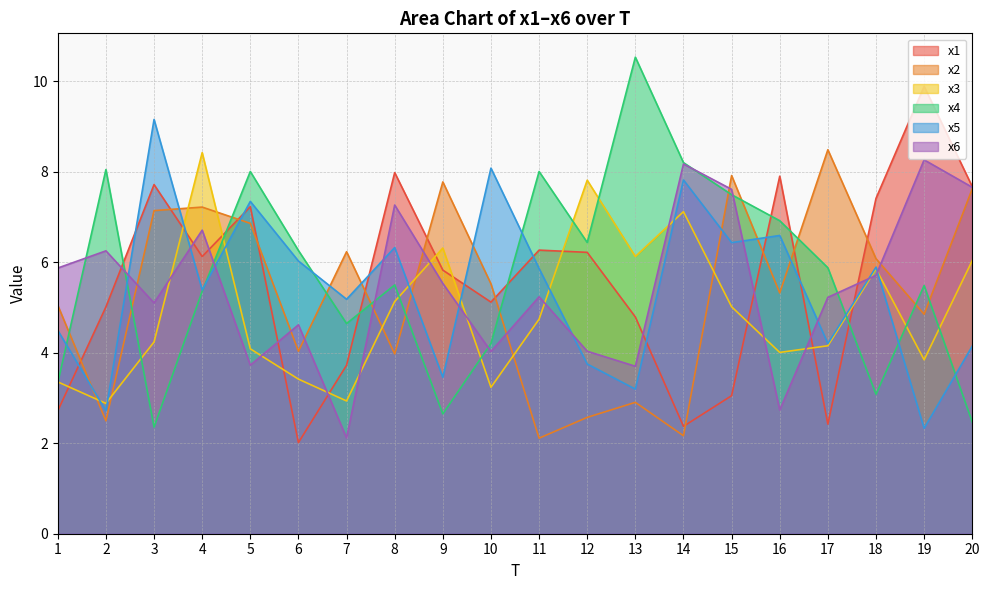

What is the sum of the x1 values at 3 and 15?

10.8